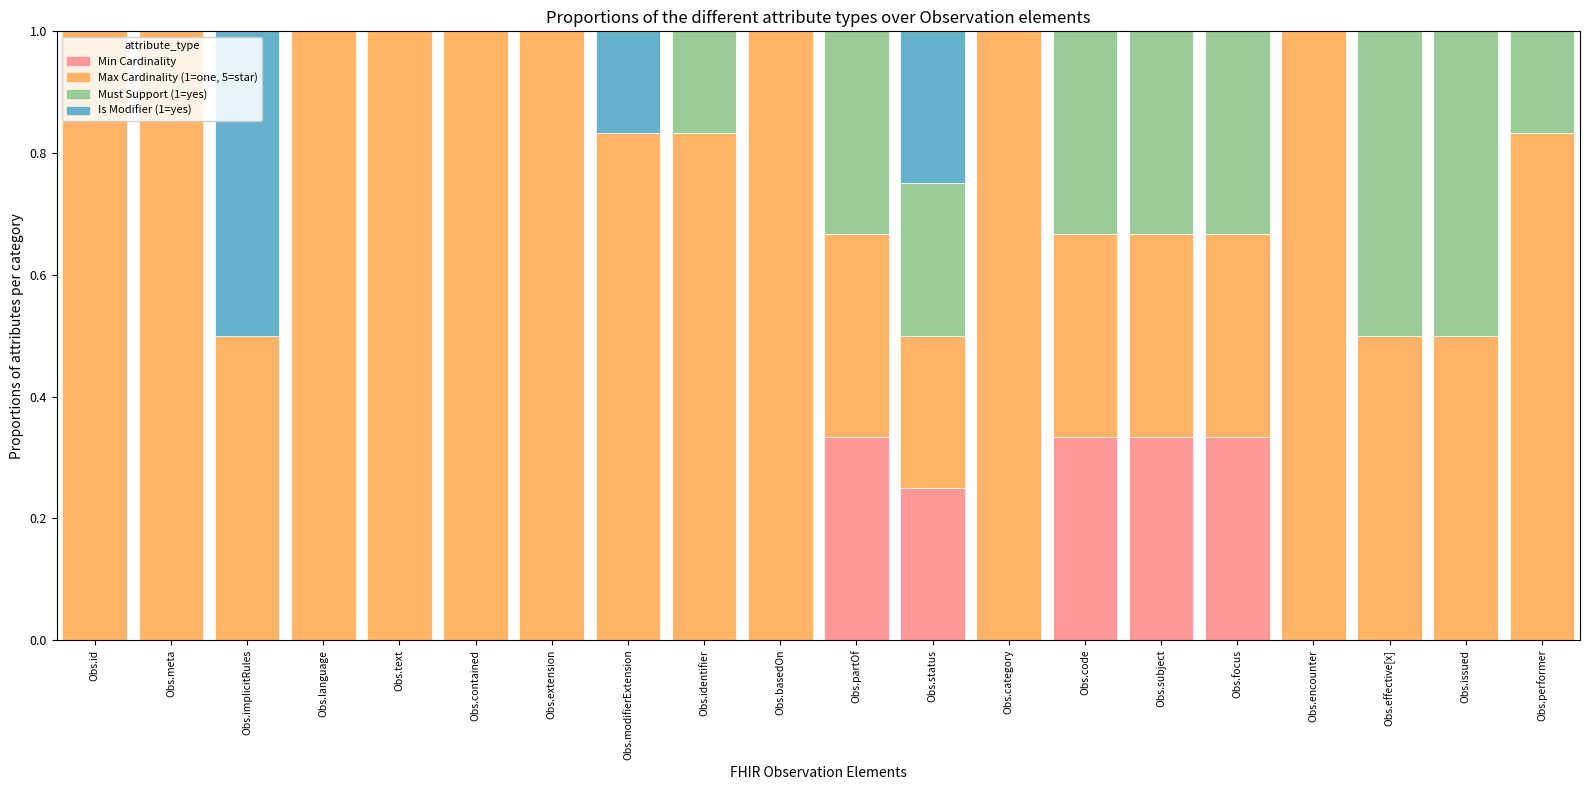

What is the total value across all series at Obs.implicitRules?

1.0